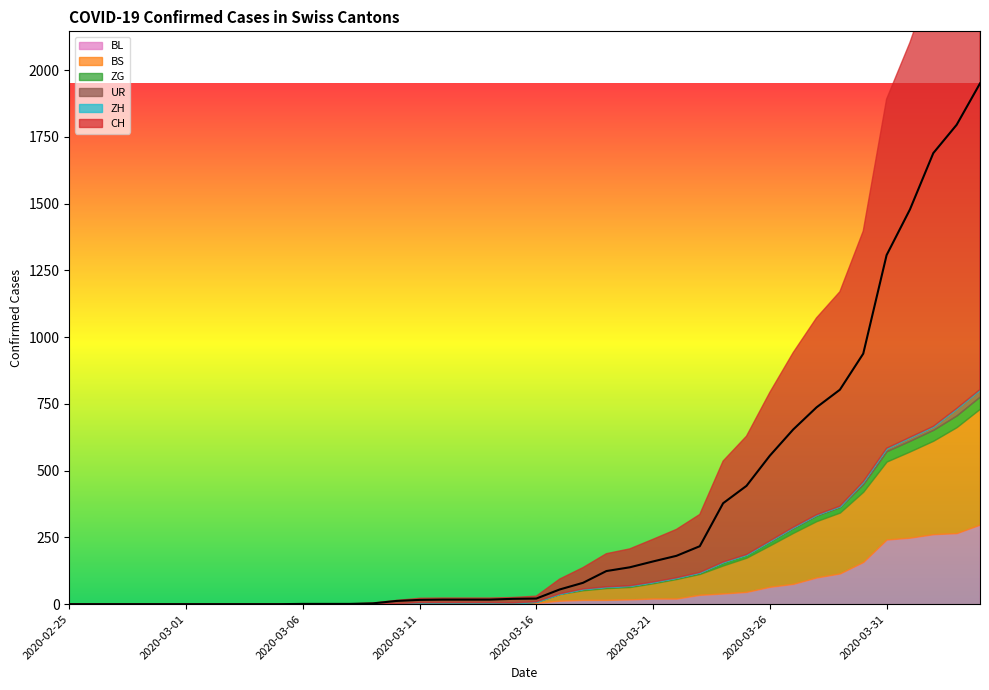

What is the total value across all series at 2020-03-17?

94